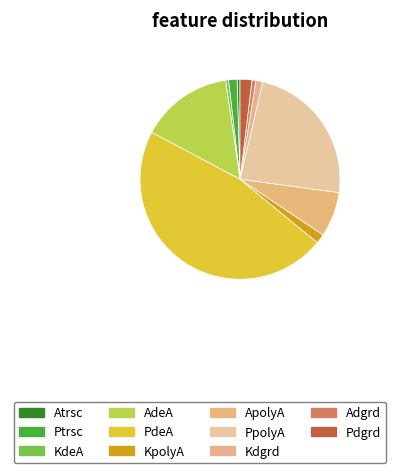

Count the number of slices in the pie.

11